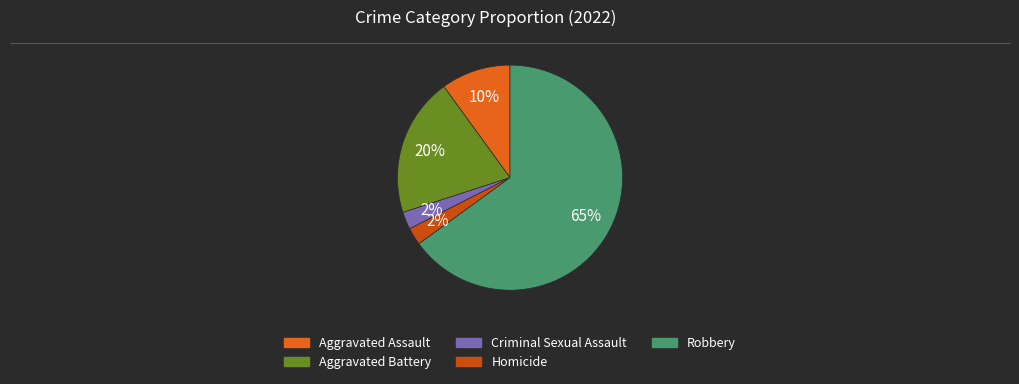

Count the number of slices in the pie.

5